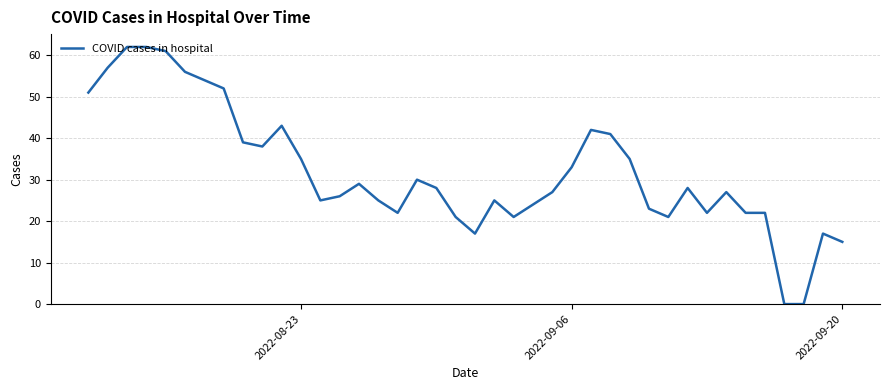

What is the greatest value displayed?

62